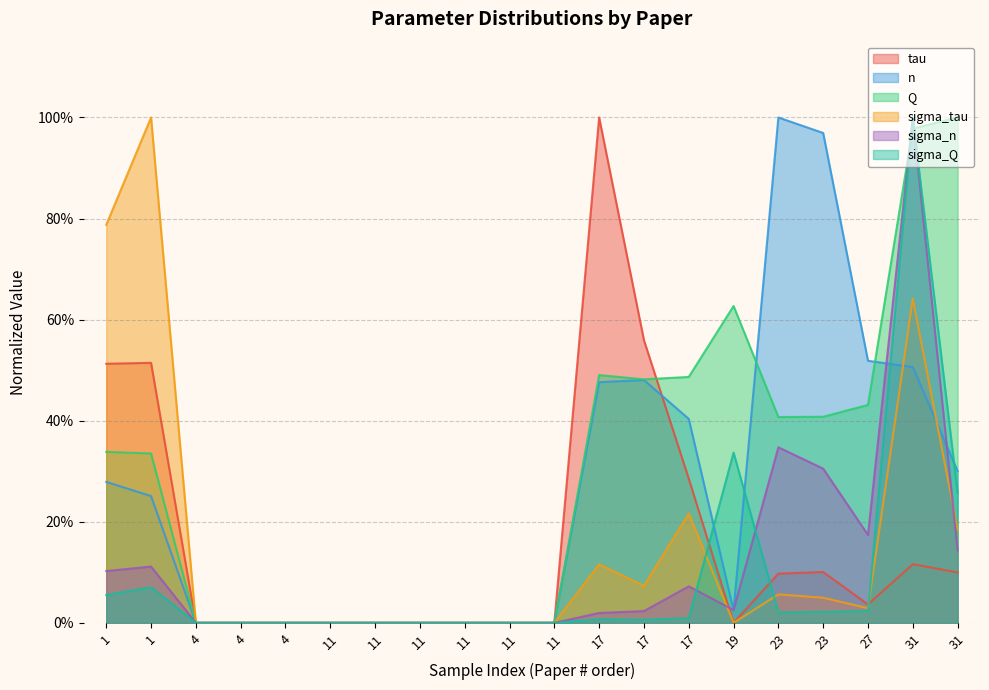

At 27, list the series in order from smallest to largest.

sigma_Q, sigma_tau, tau, sigma_n, Q, n